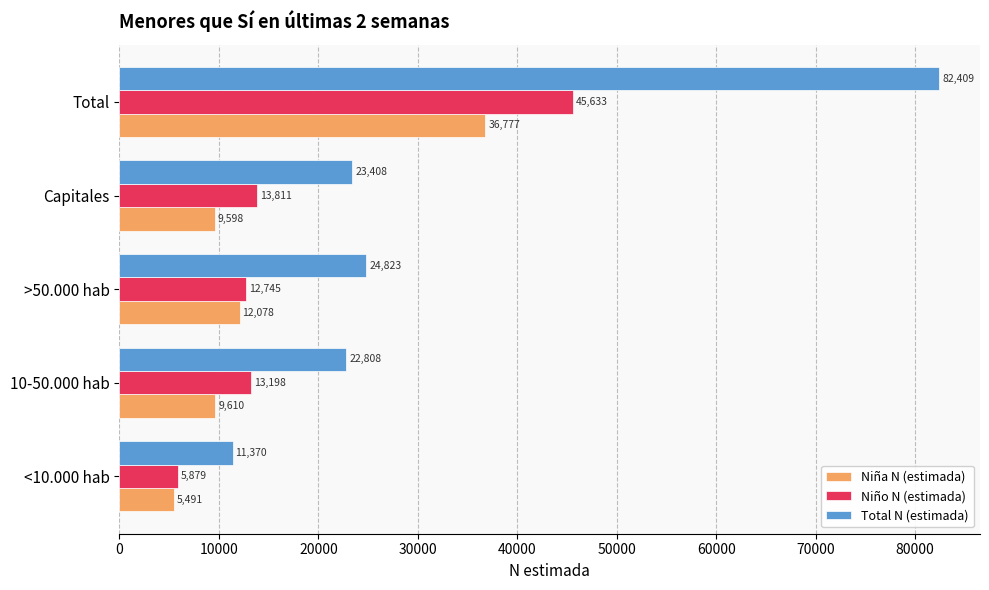

Which series has the widest spread of values?

Total N (estimada)